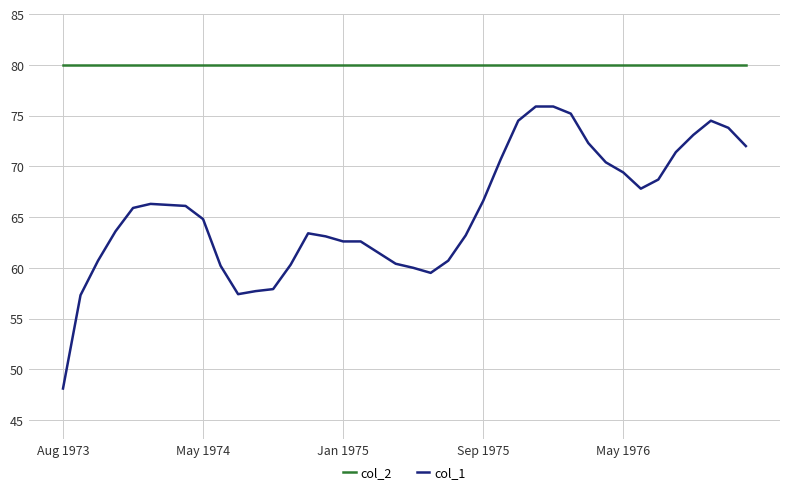

True or false: col_2 and col_1 cross at least once.

False